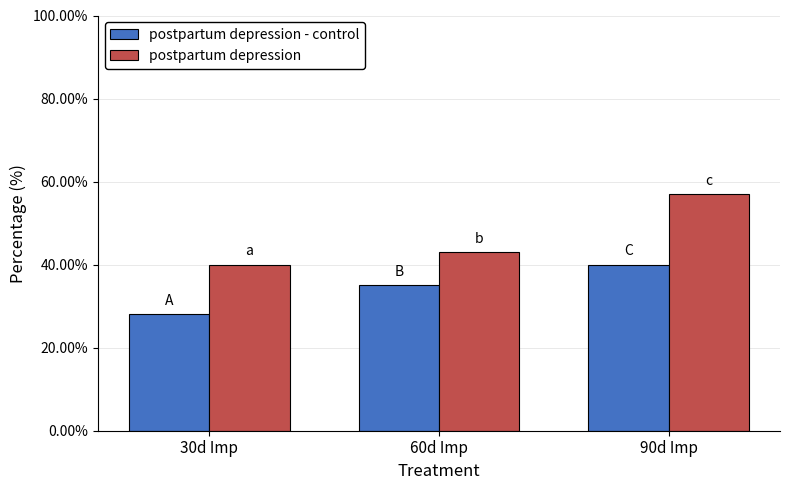

What is the value of the postpartum depression - control bar at the 3rd from the left?

40